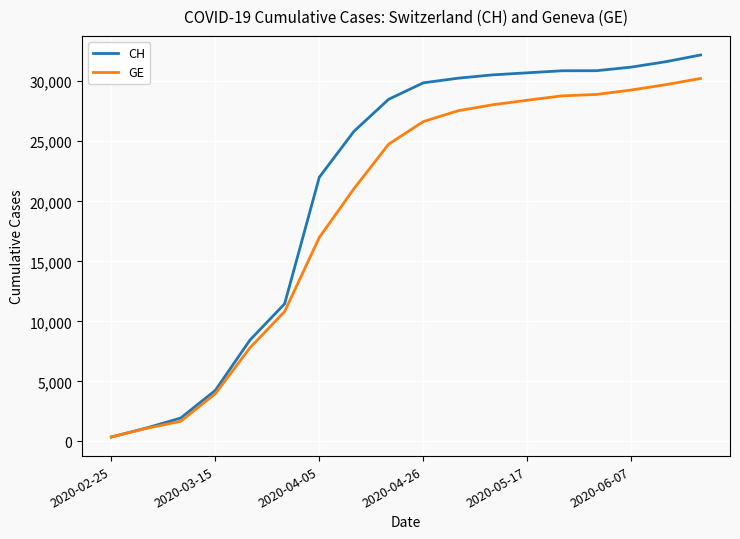

Rank the series by their maximum value, from lowest to highest.

GE, CH